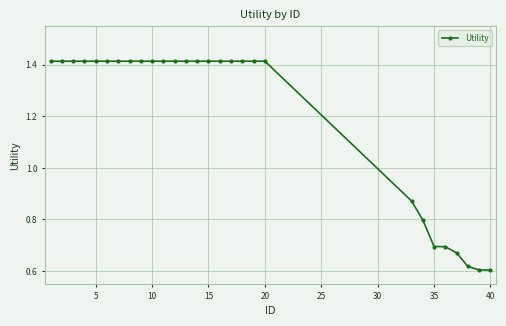

Count the values in the range 0 to 1.

8